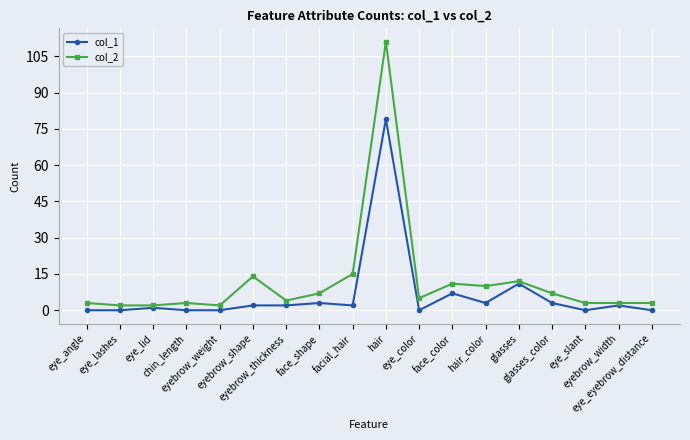

What is the value of the col_2 point at the 2nd from the left?

2